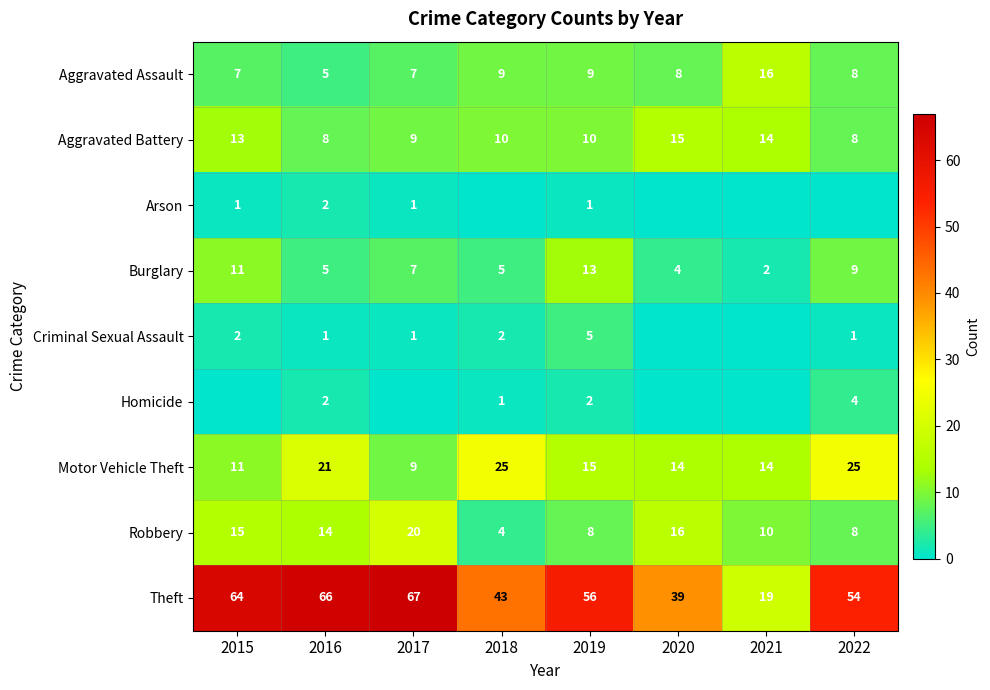

At which category is the sum across all series the highest?

2015